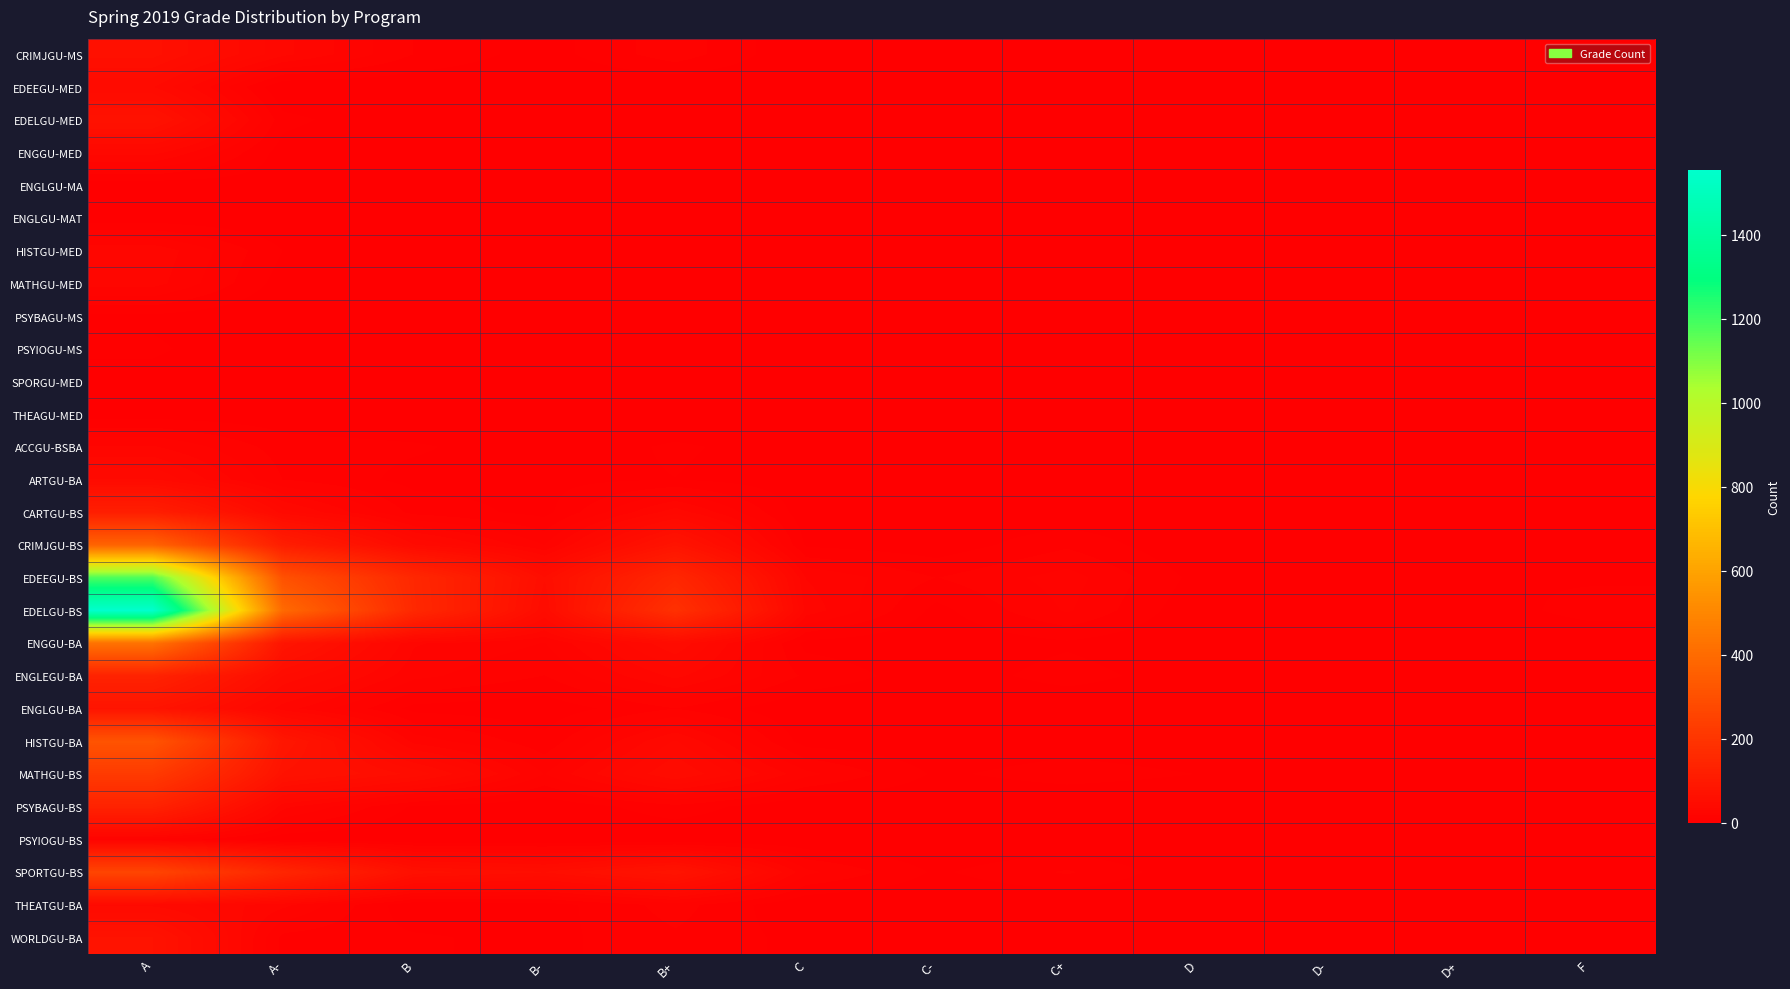

At which category is the sum across all series the highest?

A